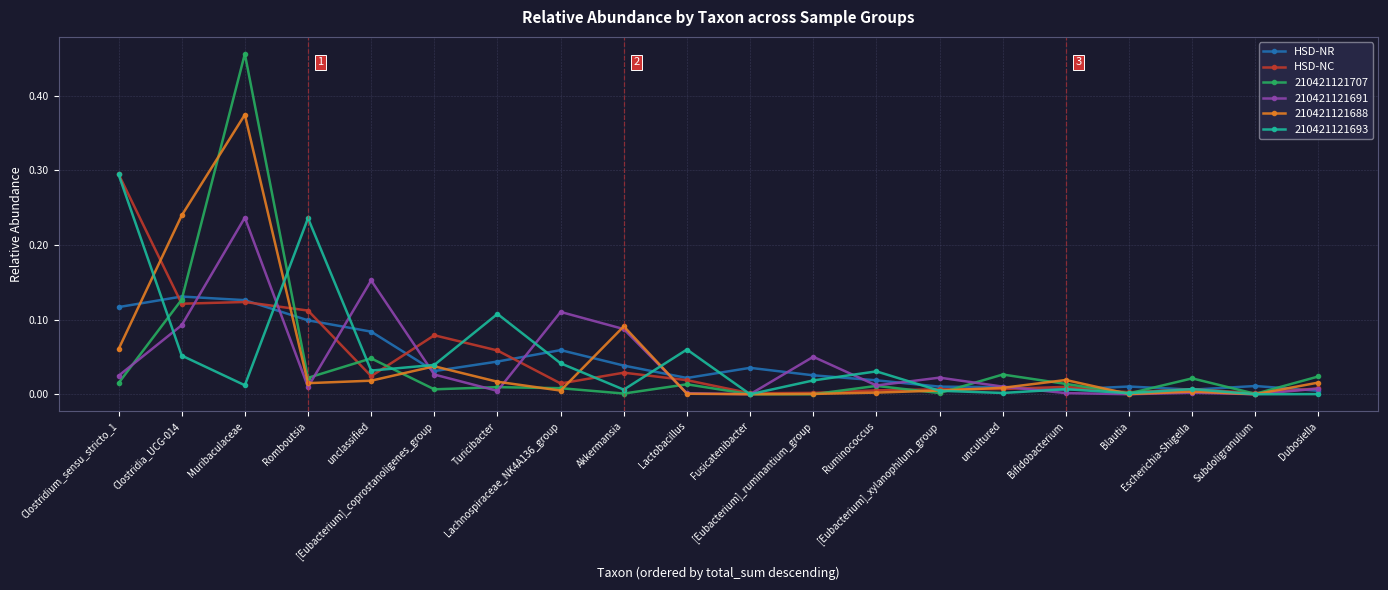

Which series has the widest spread of values?

210421121707